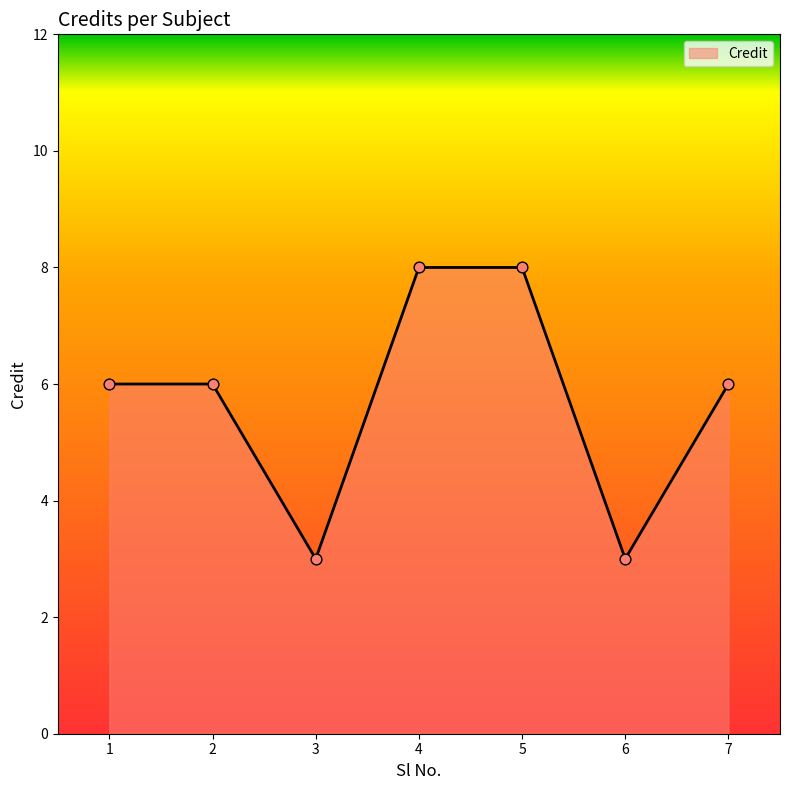

Which has a higher value, 1 or 3?

1